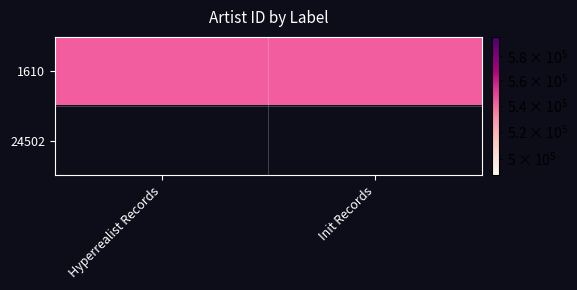

Between Hyperrealist Records and Init Records, which is larger?

Hyperrealist Records